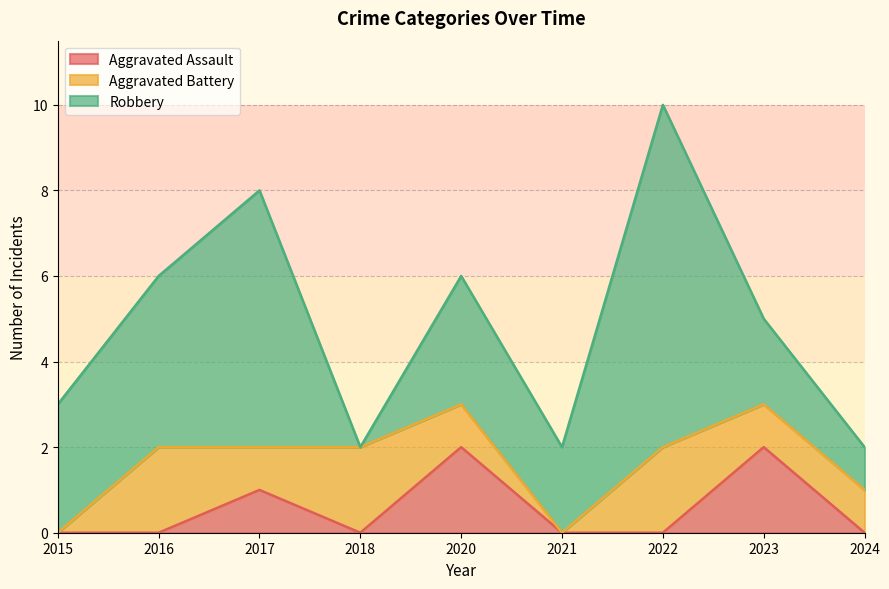

At which category does Aggravated Battery reach its first local valley?

2017